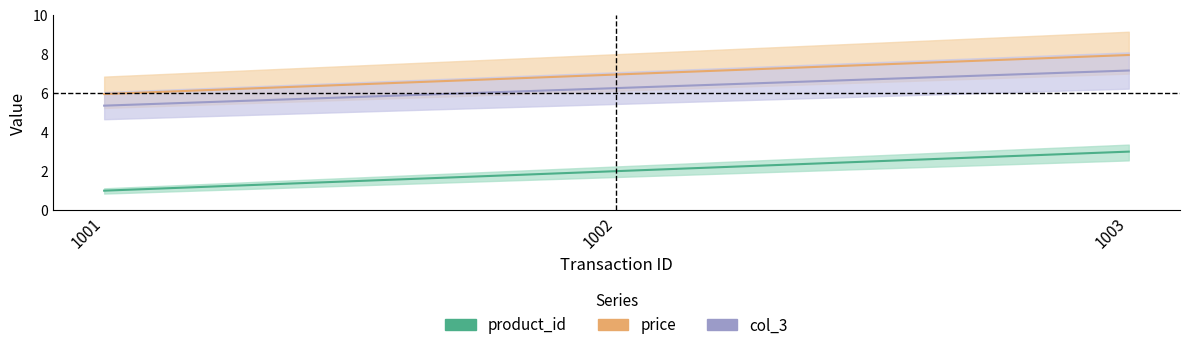

What is the value of the col_3 point at the 3rd from the left?

7.2